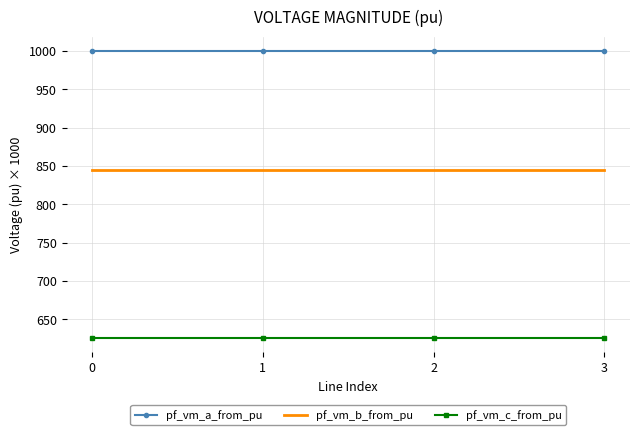

Reading right to left, transcribe all the data shown in this chart.

pf_vm_a_from_pu: 3=1000.0	2=1000.0	1=1000.0	0=1000.0
pf_vm_b_from_pu: 3=844.4	2=844.4	1=844.4	0=844.4
pf_vm_c_from_pu: 3=625.8	2=625.8	1=625.8	0=625.8